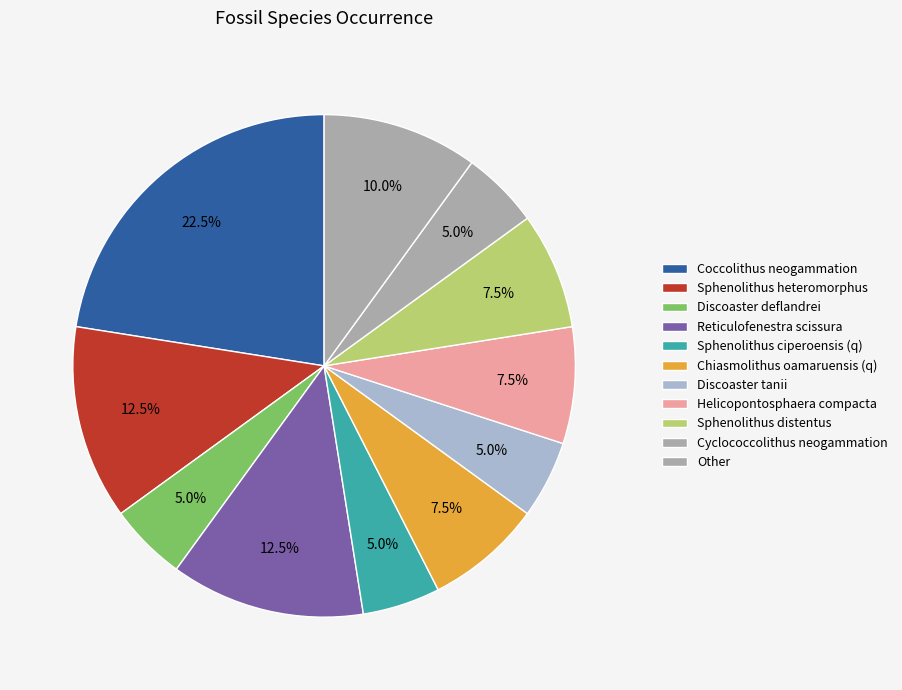

How many segments does this pie chart have?

11